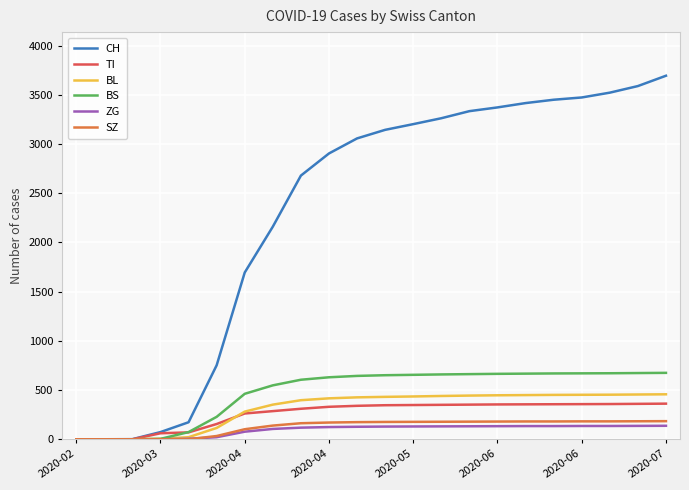

Rank the series at 14 from lowest to highest value.

ZG, SZ, TI, BL, BS, CH